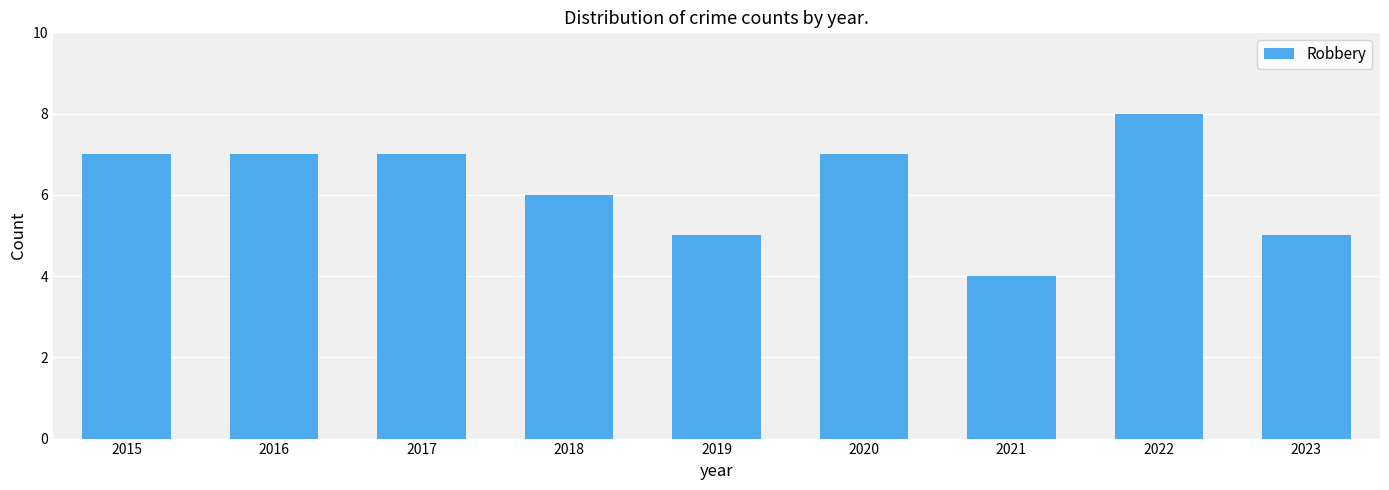

What is the difference between the maximum and minimum values?

4